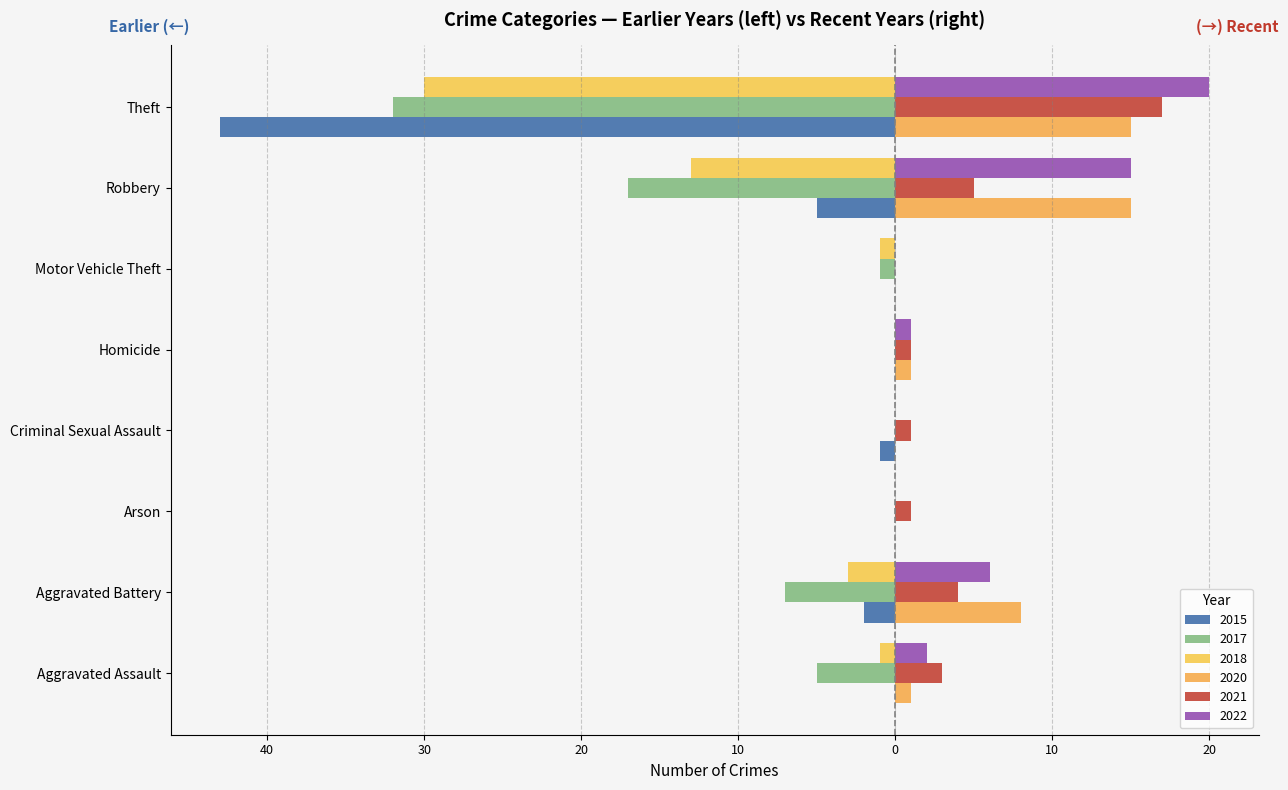

True or false: 2020 has a value of -25 at Arson.

False